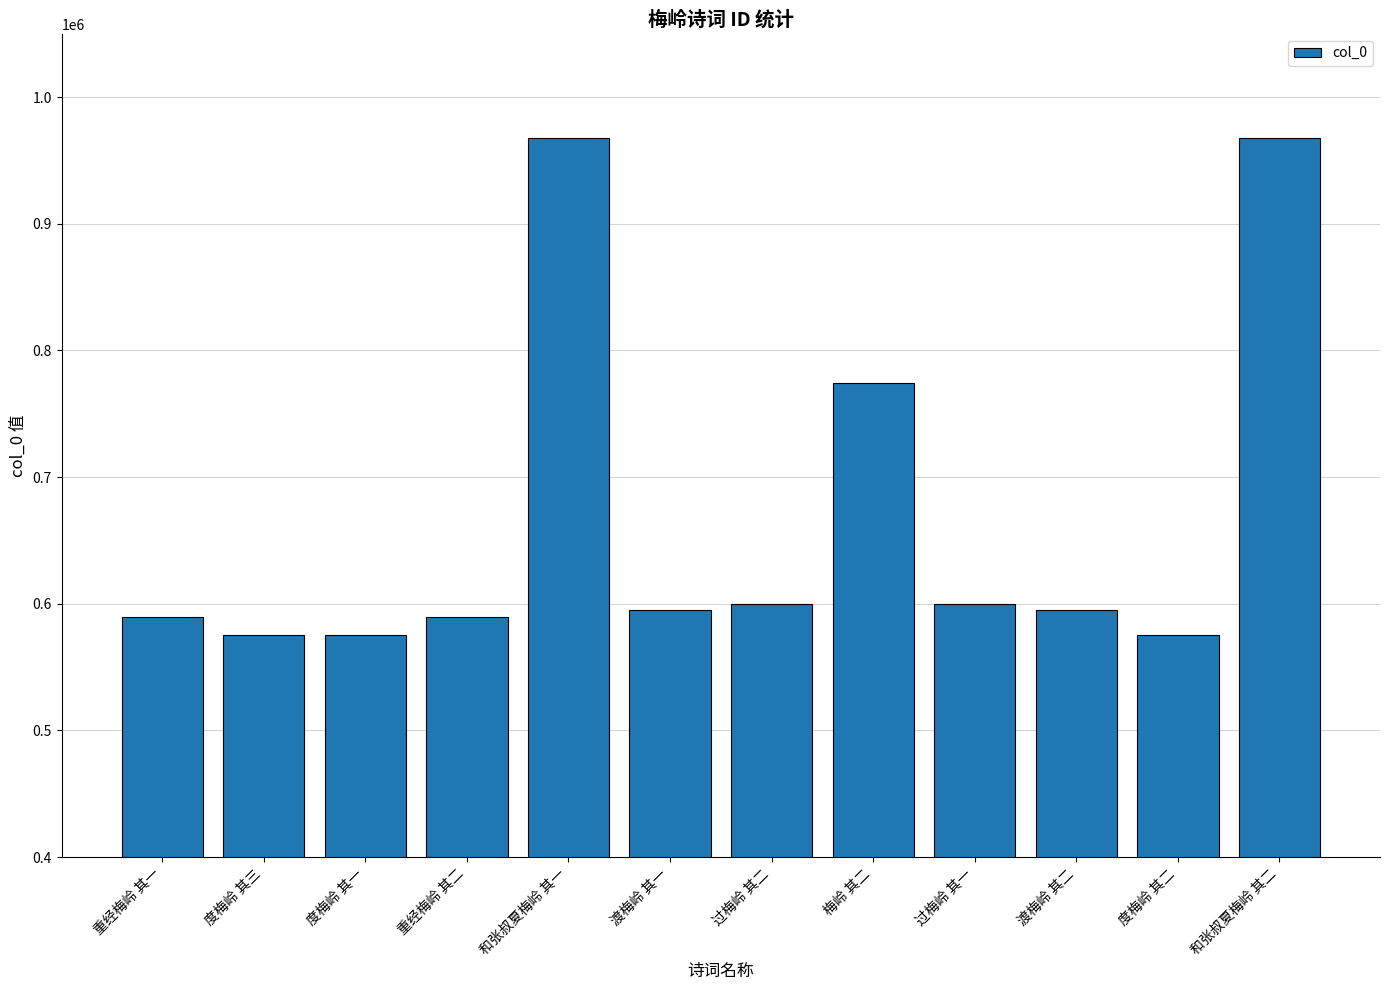

What is the smallest value displayed?

575556